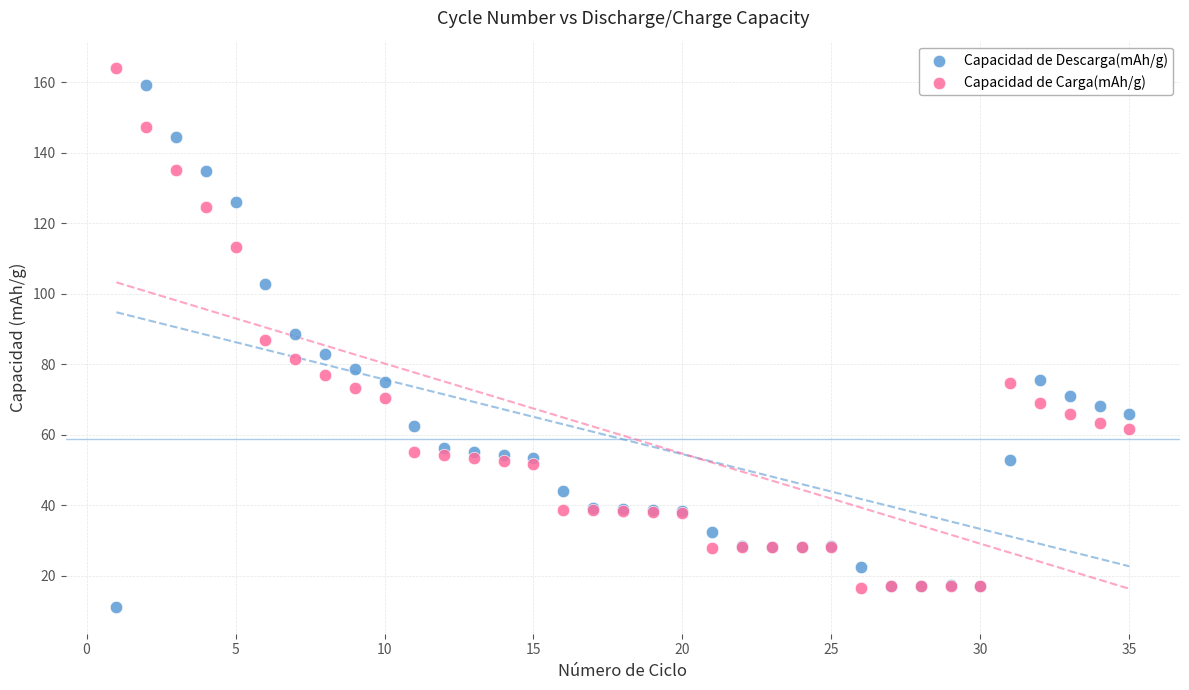

What is the X range (max minus min) for the scatter plot?

34.0